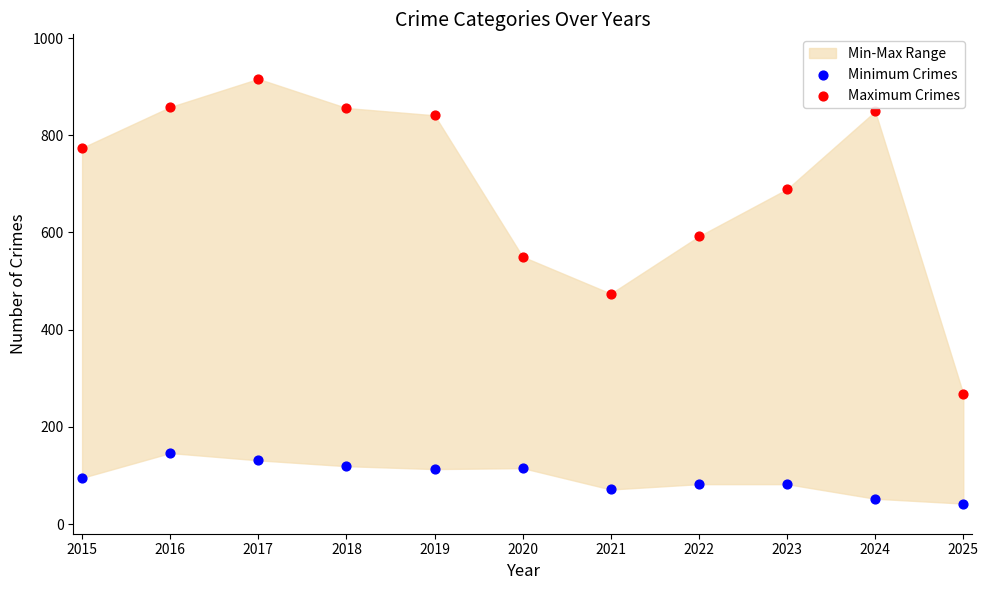

Which series contains the lowest Y value?

Minimum Crimes